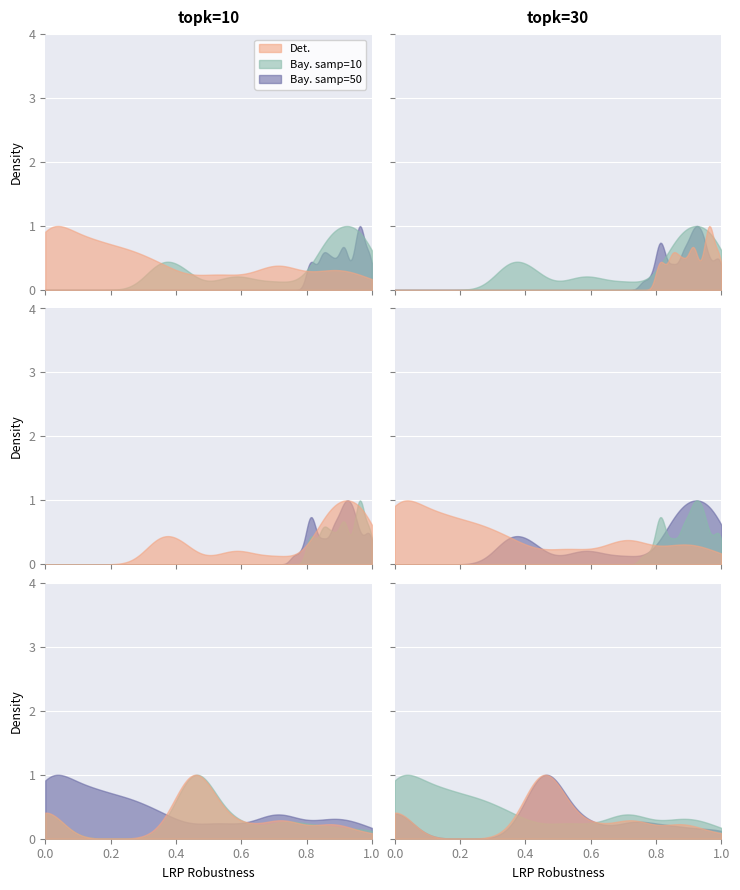

Does the chart display data point markers on the line(s)?

No